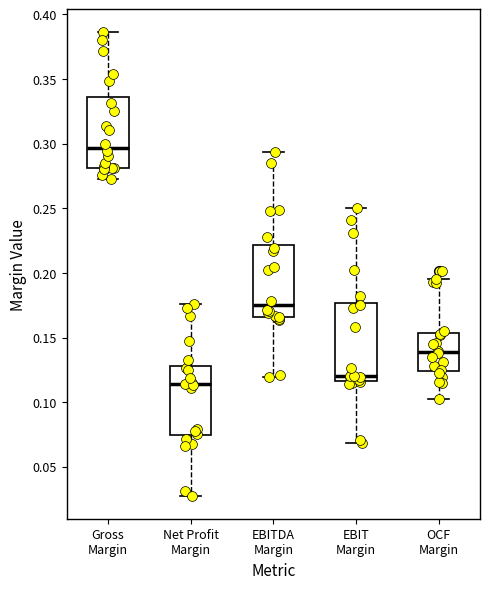

Reading left to right, read every box against the y-axis: the position of its median line, the range the box covers, and the ends of its whiskers. The values are not printed on the chart, so give them approximately, as read against the axis.

Gross Margin: median 0.295, box 0.280 to 0.335, whiskers 0.275 to 0.385
Net Profit Margin: median 0.115, box 0.075 to 0.130, whiskers 0.030 to 0.175
EBITDA Margin: median 0.175, box 0.165 to 0.220, whiskers 0.120 to 0.295
EBIT Margin: median 0.120, box 0.115 to 0.175, whiskers 0.070 to 0.250
OCF Margin: median 0.140, box 0.125 to 0.155, whiskers 0.105 to 0.195